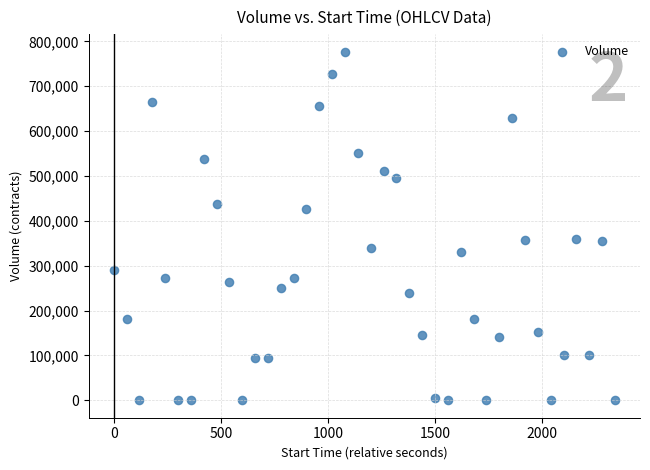

What is the range of X values (max minus min)?

2340